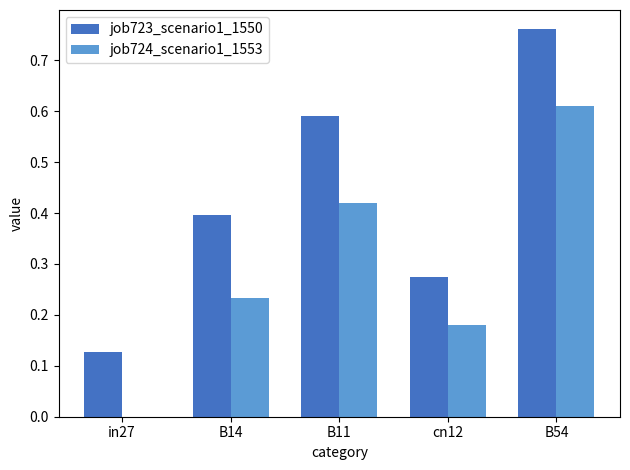

Is the value of job724_scenario1_1553 at B11 greater than the value of job723_scenario1_1550 at in27?

Yes